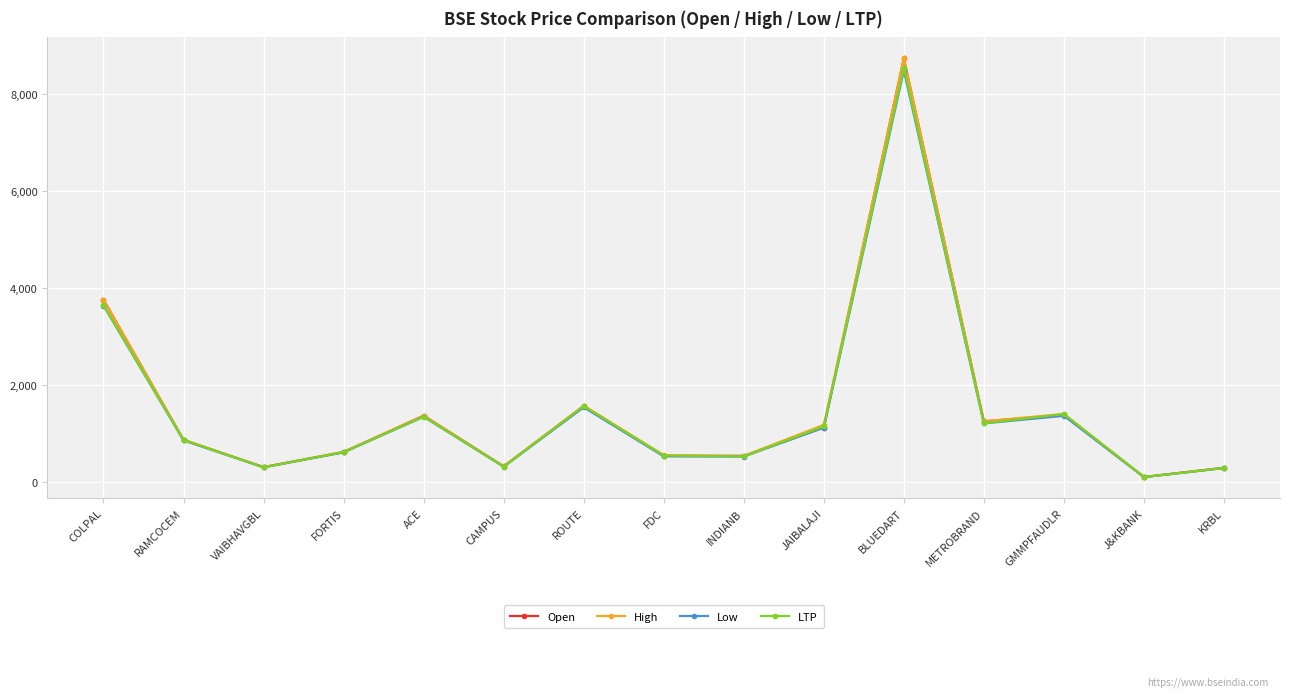

What is the label of the 6th point from the left?

CAMPUS